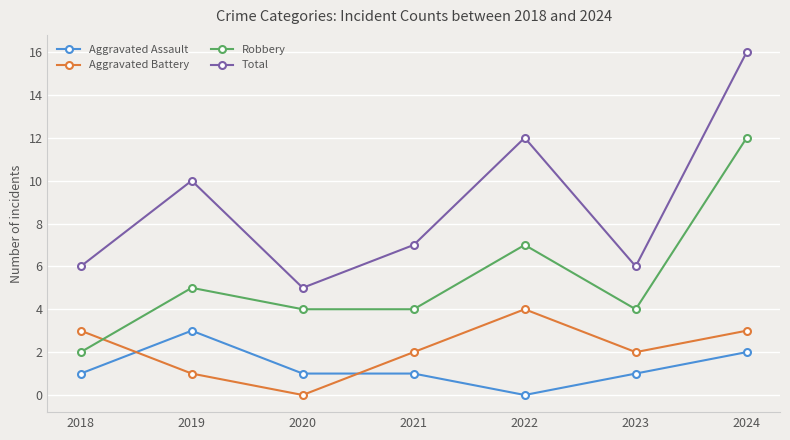

Is this an area chart (filled region under the line)?

No